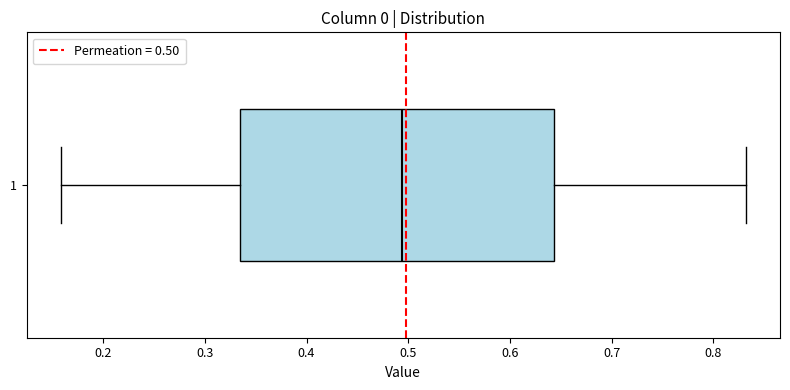

Transcribe this box plot: give where the median line is, the range the box spans, and where the two whiskers end, as read against the x-axis. The values are not printed on the chart, so give them approximately, as read against the axis.

median 0.49, box 0.33 to 0.64, whiskers 0.16 to 0.83